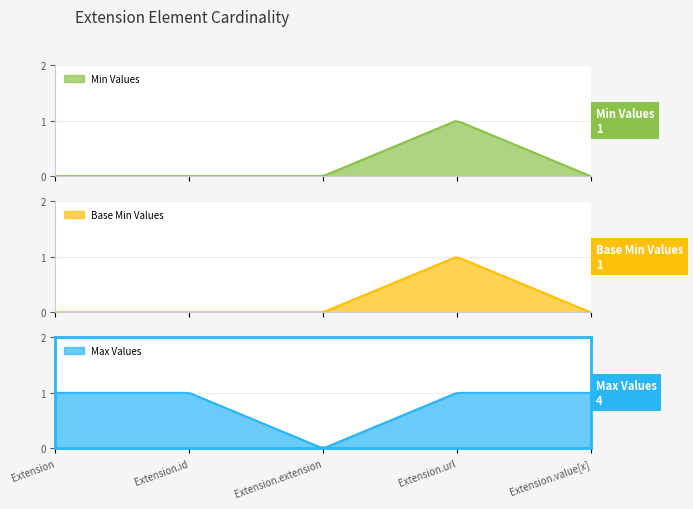

The Base Min series shows -1 at Extension. True or false?

False